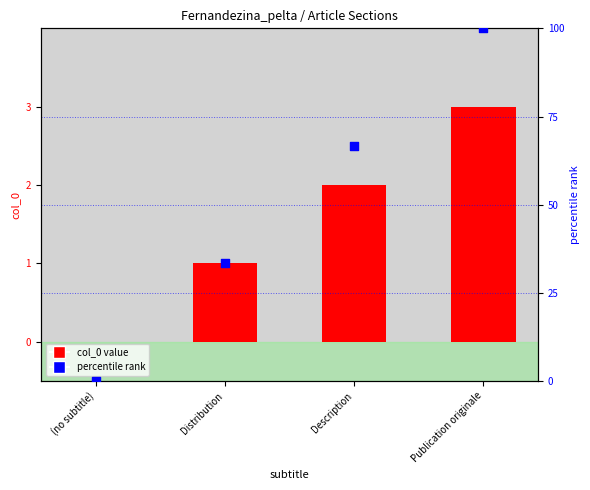

Which series contains the lowest Y value?

col_0 value